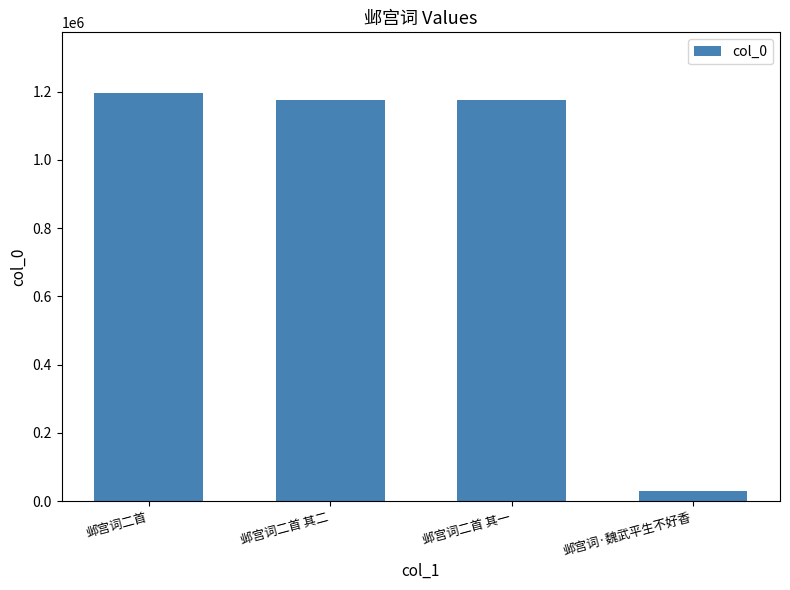

What is the change in value from 邺宫词二首 to 邺宫词·魏武平生不好香?

-1166386